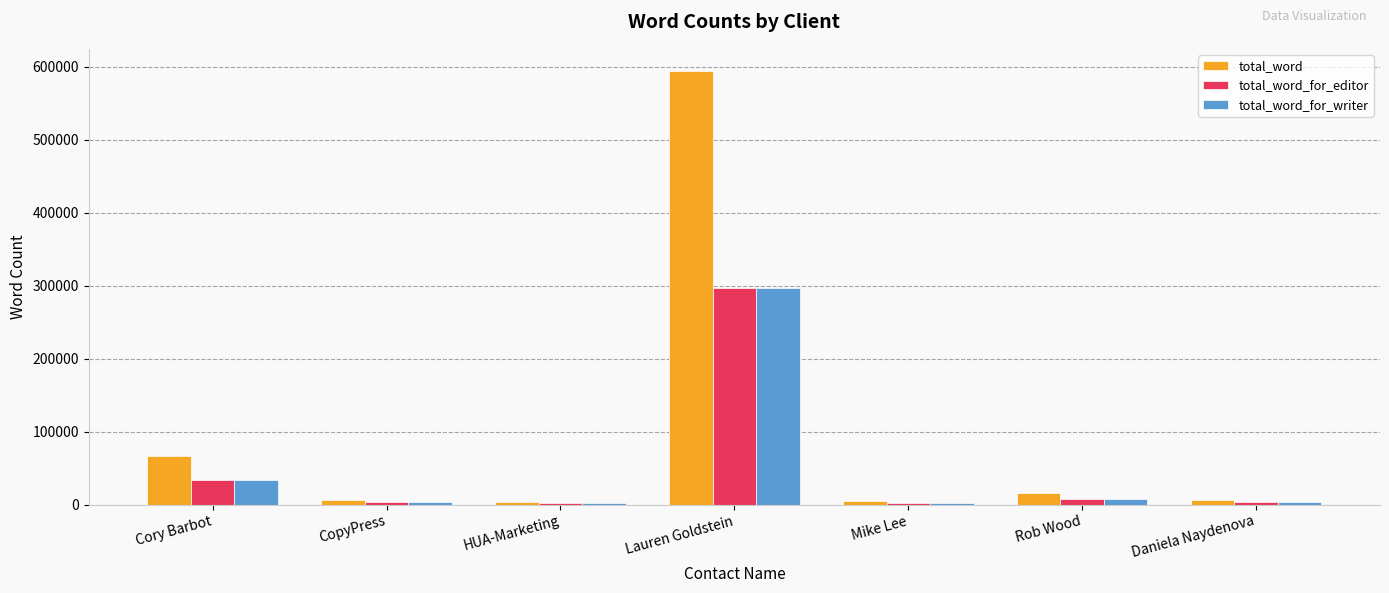

At which label does total_word reach its peak?

Lauren Goldstein